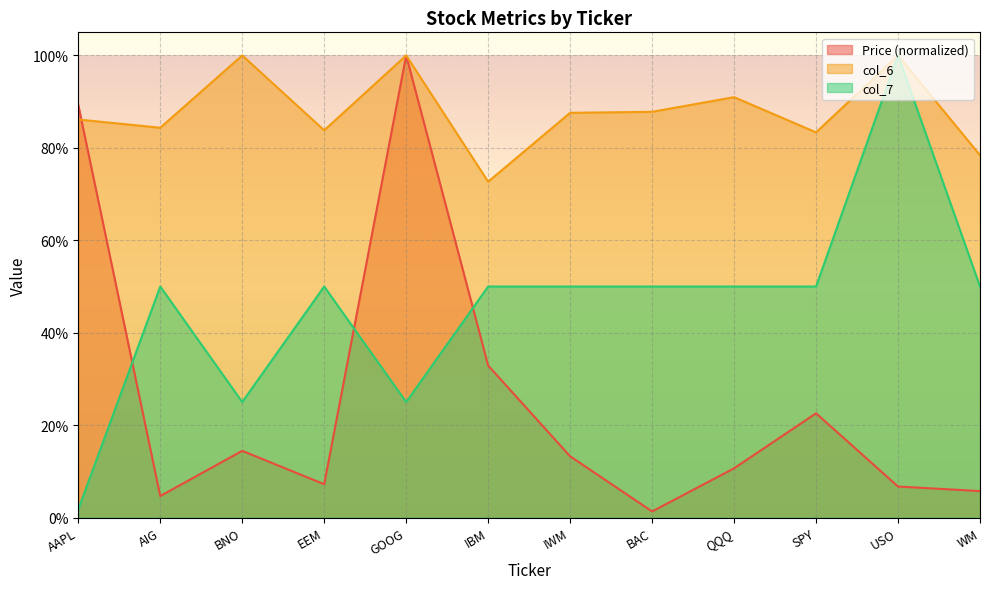

What is the label of the 4th point from the right?

QQQ